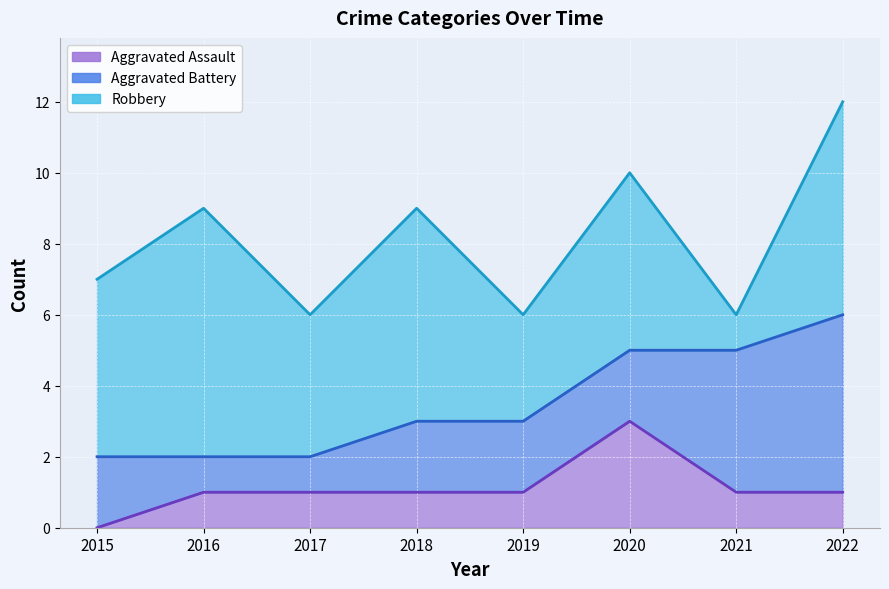

True or false: Aggravated Assault has more than 0 points higher than both neighbors.

True